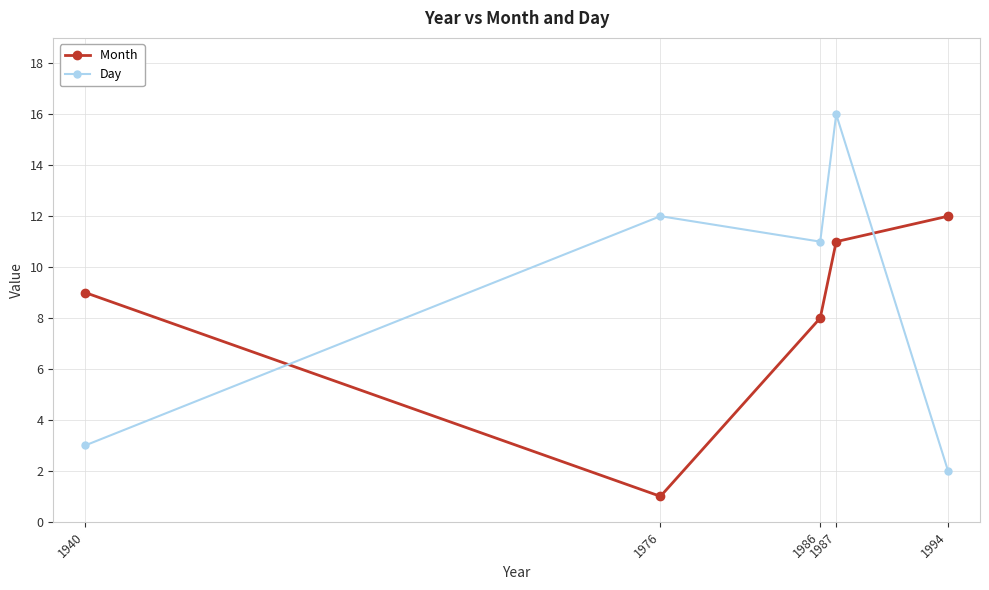

What is the maximum value shown in the chart?

16